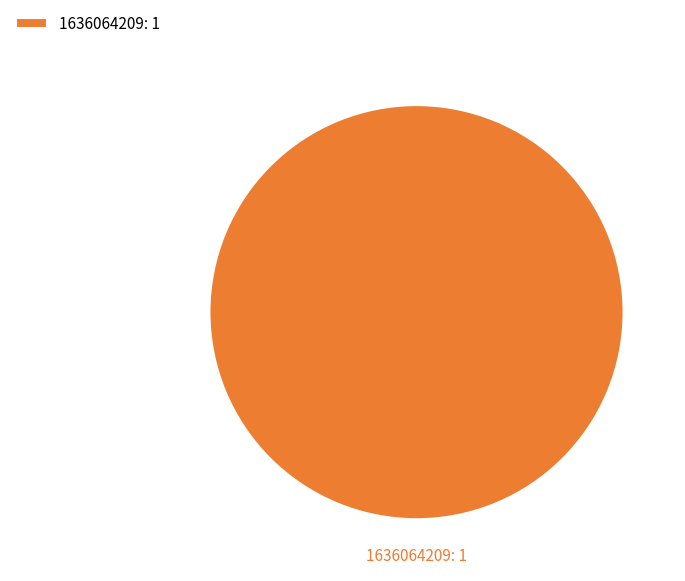

Rank the categories by value from lowest to highest.

1636064209